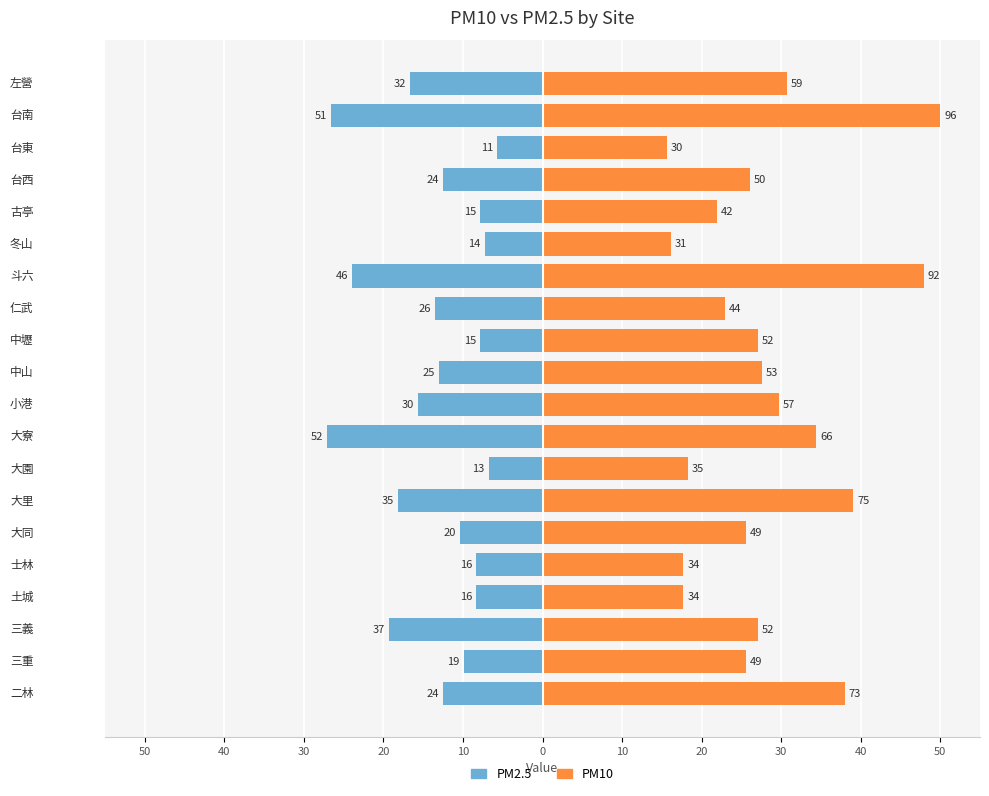

Count the number of data series in this chart.

2